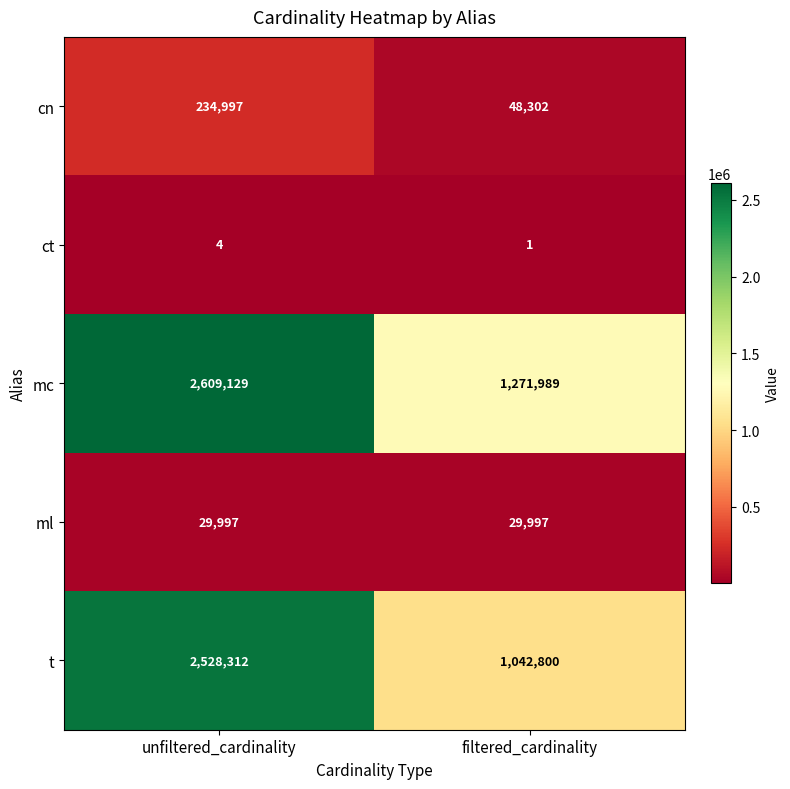

What is the total value across all series at unfiltered_cardinality?

5402439